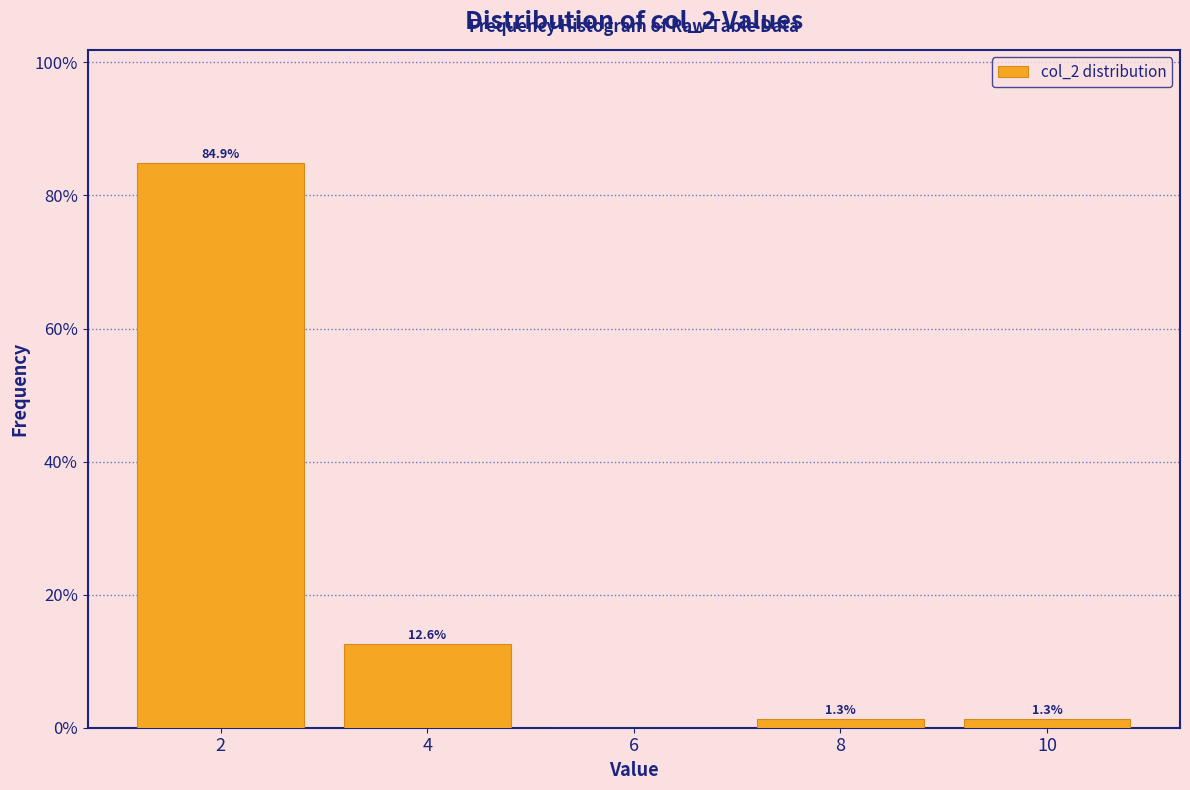

Reading left to right, transcribe all the data shown in this chart.

2=84.9	4=12.6	6=0.0	8=1.3	10=1.3